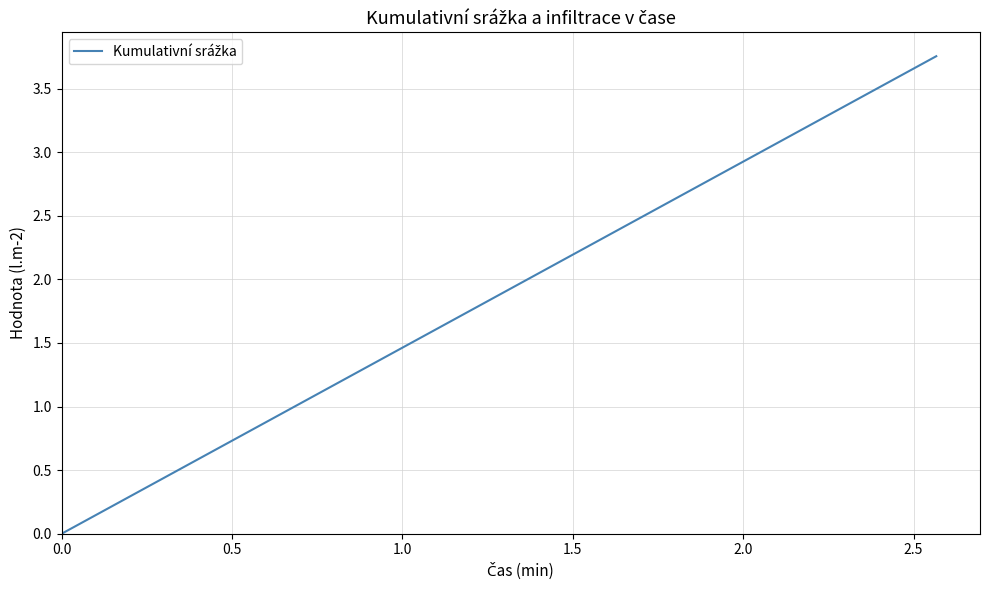

How many lines are shown in the chart?

1